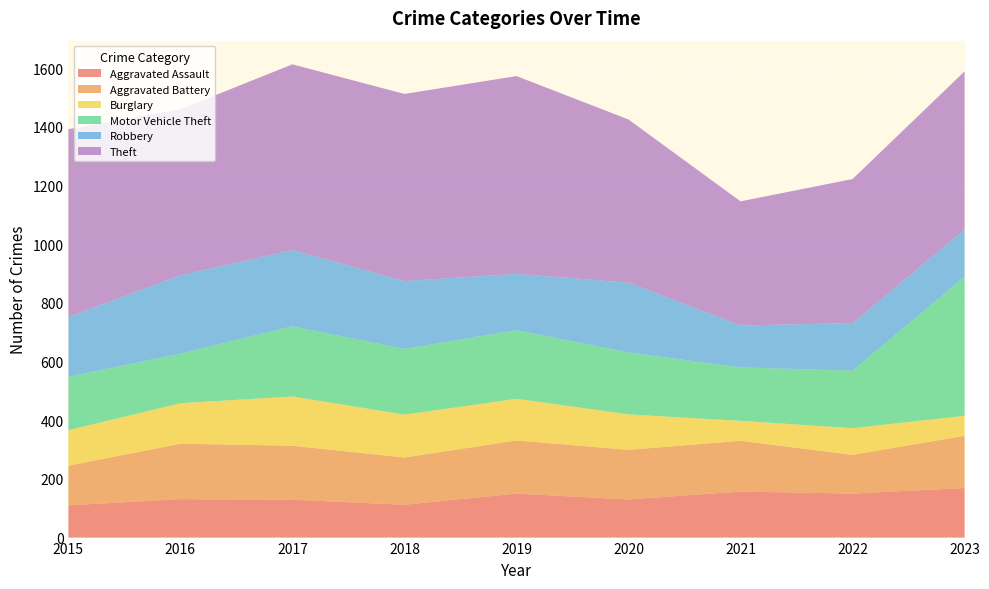

Reading left to right, extract all data points from this chart.

Aggravated Assault: 2015=110	2016=131	2017=129	2018=112	2019=150	2020=130	2021=157	2022=150	2023=169
Aggravated Battery: 2015=135	2016=189	2017=184	2018=161	2019=181	2020=169	2021=173	2022=132	2023=178
Burglary: 2015=121	2016=138	2017=168	2018=146	2019=142	2020=121	2021=68	2022=91	2023=68
Motor Vehicle Theft: 2015=182	2016=169	2017=239	2018=224	2019=234	2020=211	2021=182	2022=196	2023=474
Robbery: 2015=204	2016=267	2017=260	2018=231	2019=192	2020=238	2021=143	2022=162	2023=161
Theft: 2015=640	2016=566	2017=633	2018=638	2019=674	2020=556	2021=423	2022=491	2023=539